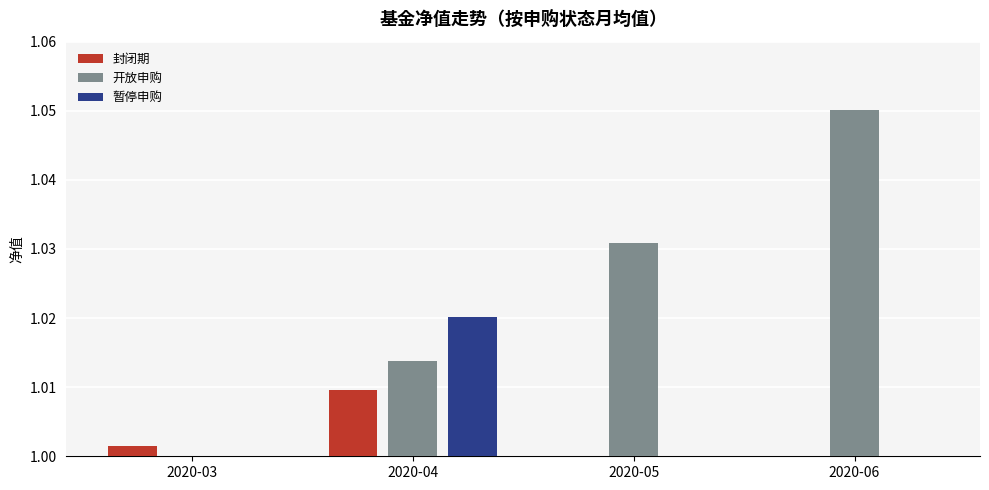

Rank the series by their maximum value, from lowest to highest.

封闭期, 暂停申购, 开放申购